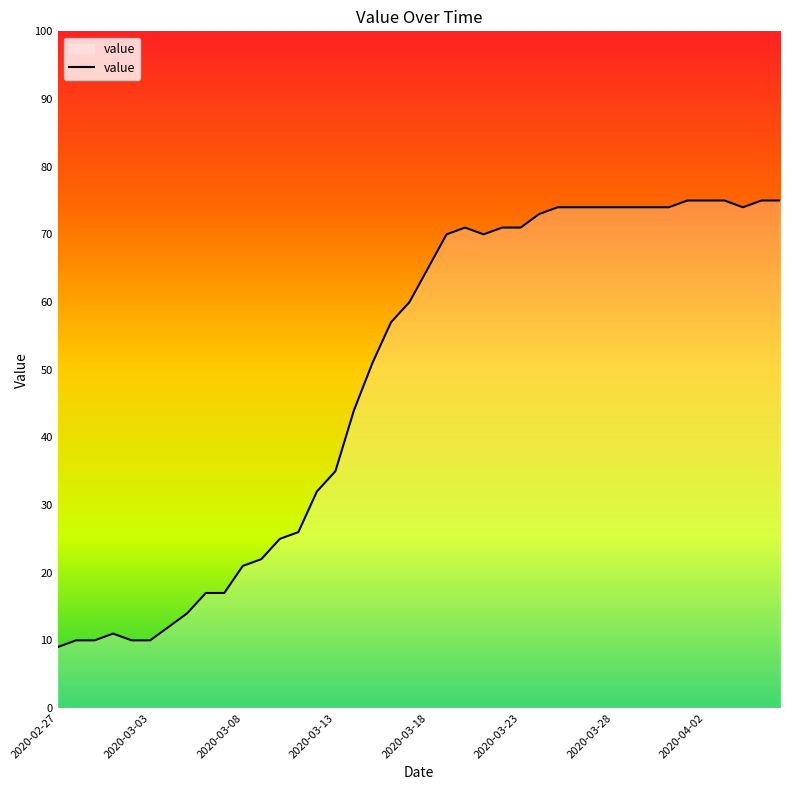

What is the difference between the maximum and minimum values?

66